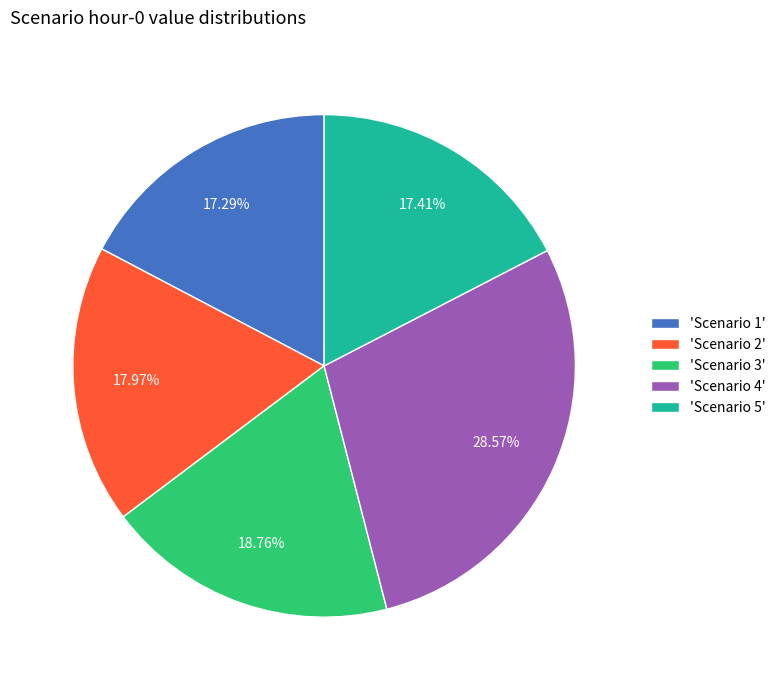

Is 'Scenario 2' the majority of the pie?

No